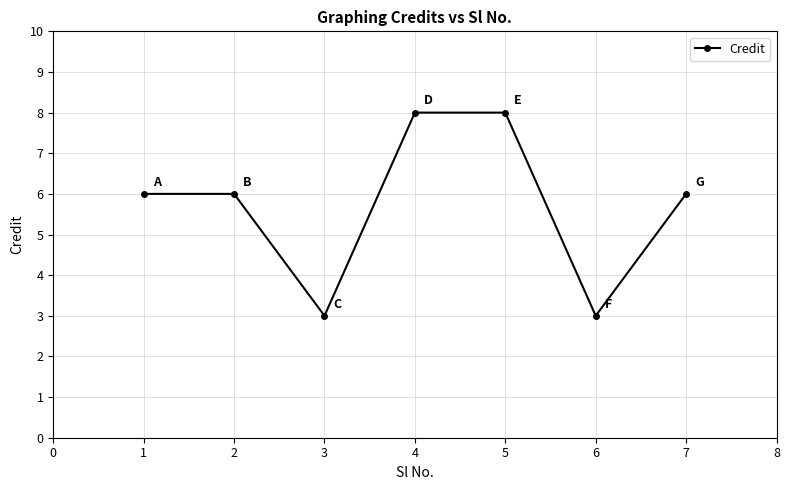

What is the change in value from 3 to 7?

+3